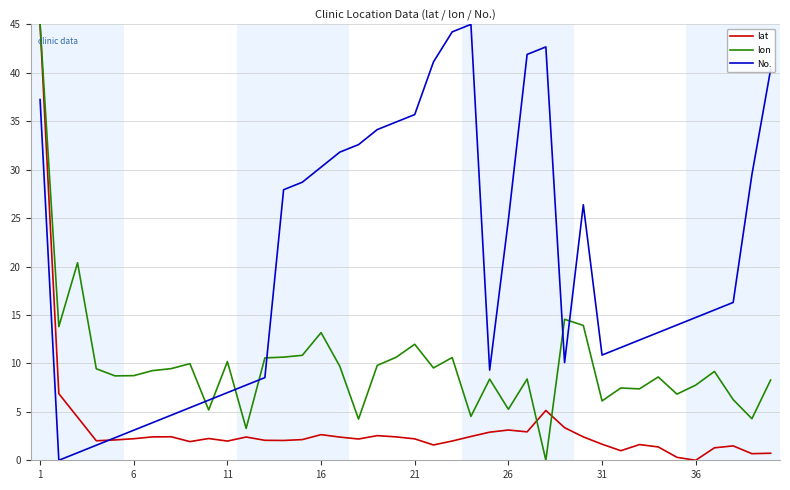

How many intersections are there between No. and lon?

7